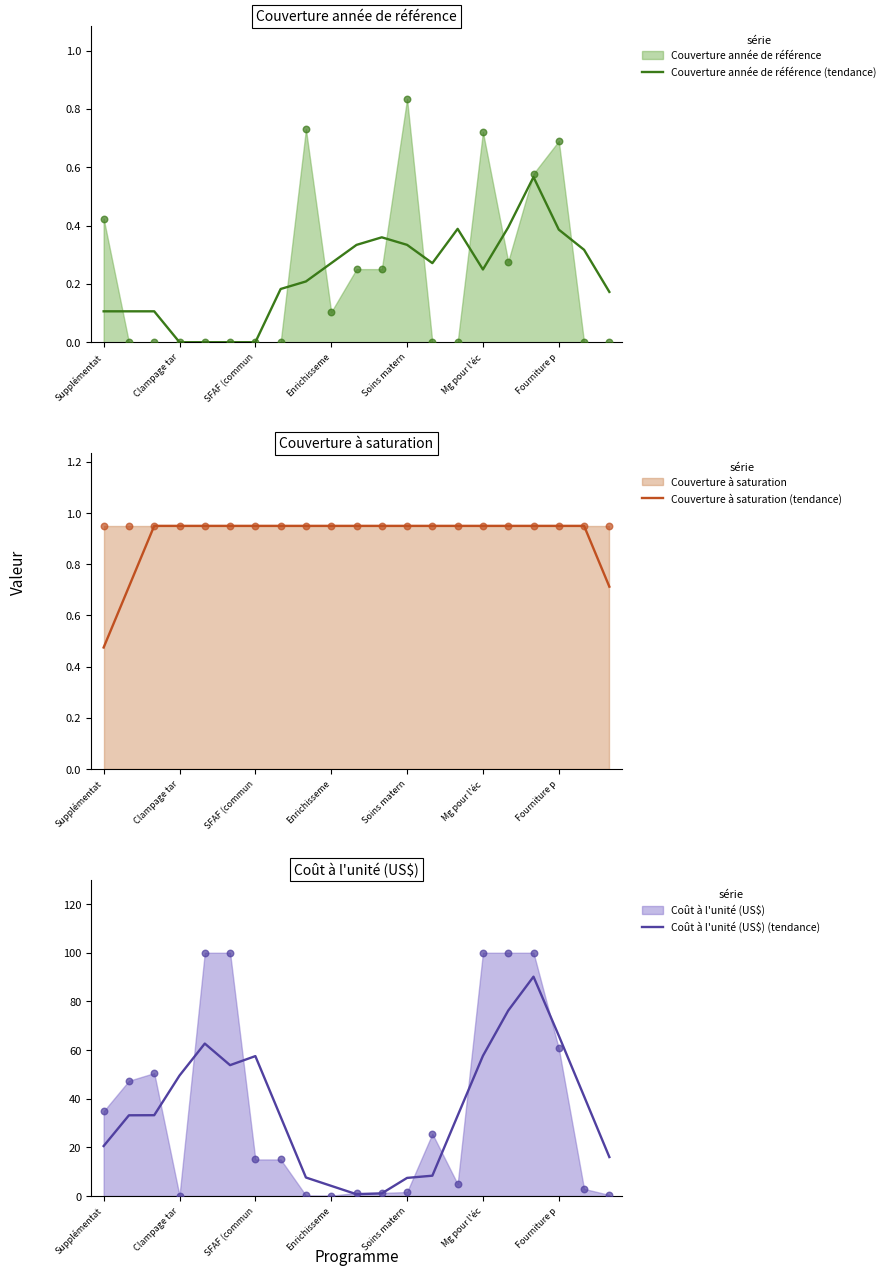

Is it true that Couverture année de référence (tendance) equals 0.0 at SFAF (commun?

True